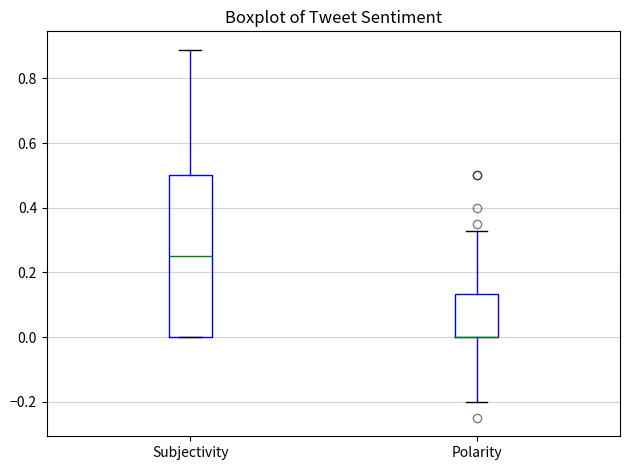

Reading left to right, read every box against the y-axis: the position of its median line, the range the box covers, and the ends of its whiskers. The values are not printed on the chart, so give them approximately, as read against the axis.

Subjectivity: median 0.26, box 0.00 to 0.50, whiskers 0.00 to 0.88
Polarity: median 0.00 (drawn on the box's lower edge), box 0.00 to 0.14, whiskers -0.20 to 0.32